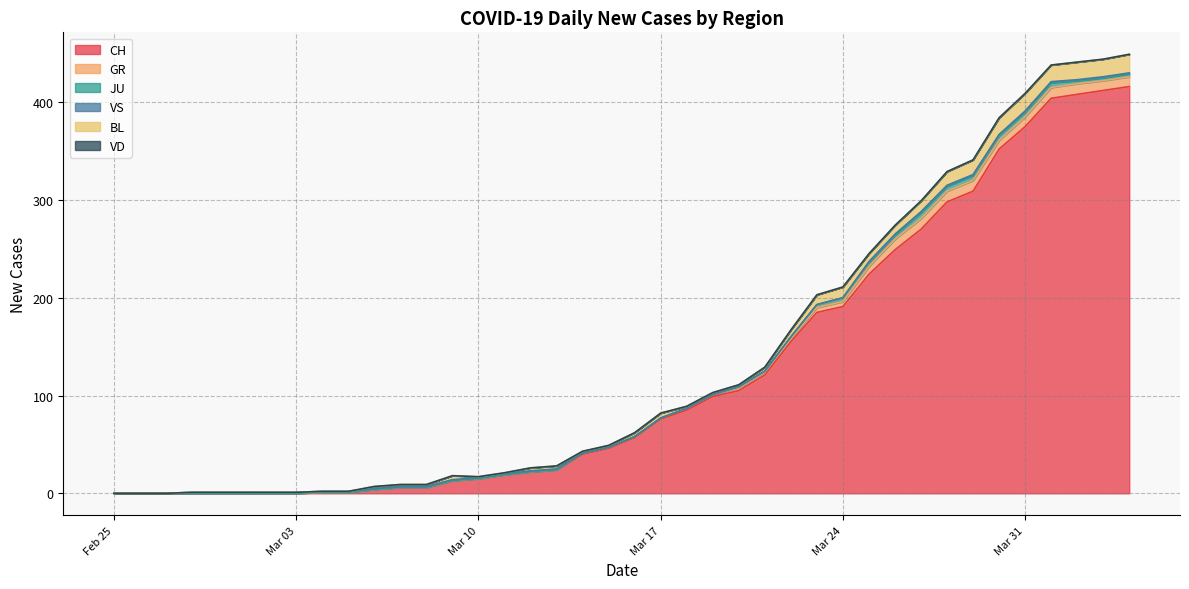

The value of BL at 2020-03-29 is 20. True or false?

False